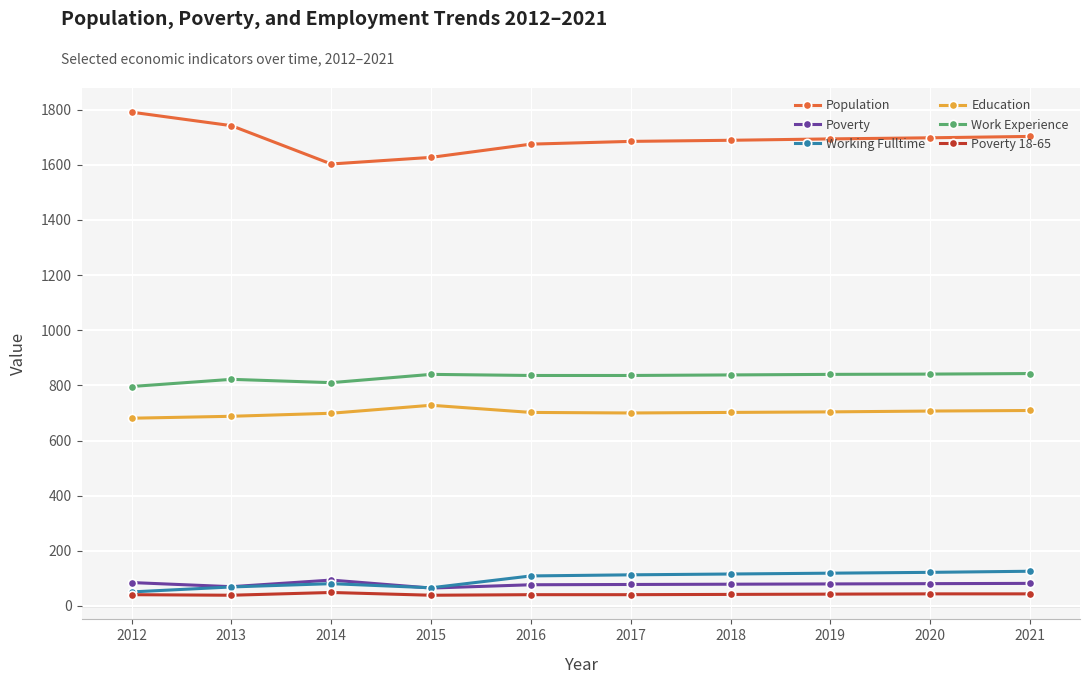

What is the sum of the Working Fulltime values at 2019 and 2018?

235